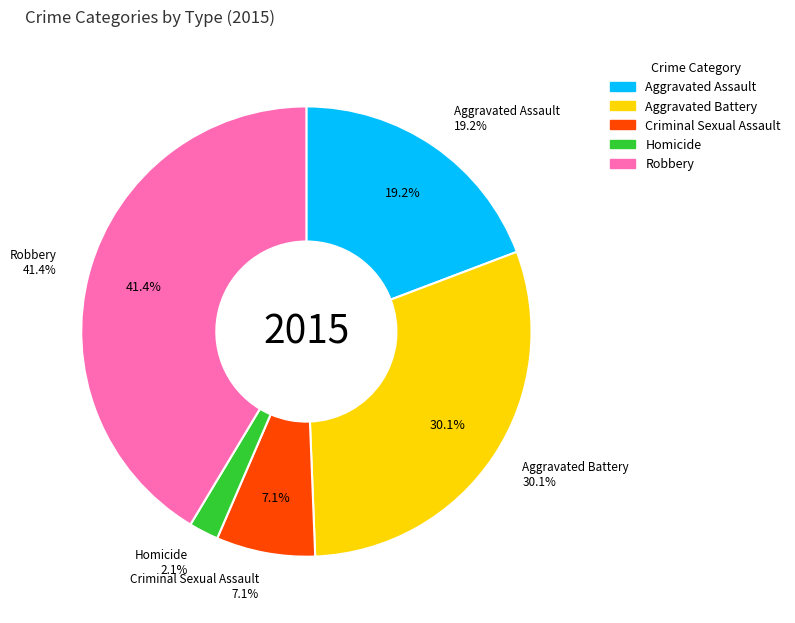

To the nearest percent, what is the combined percentage of Homicide and Aggravated Assault?

21%